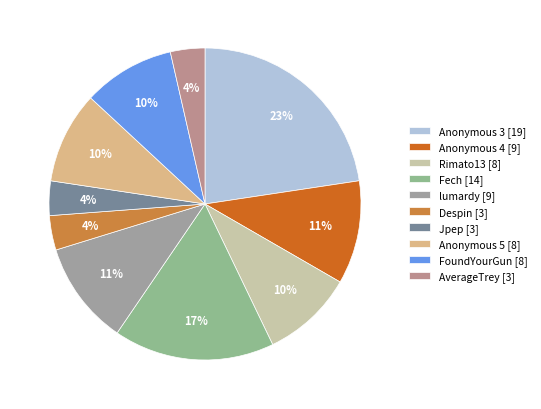

The FoundYourGun slice represents 10% of the pie. True or false?

True